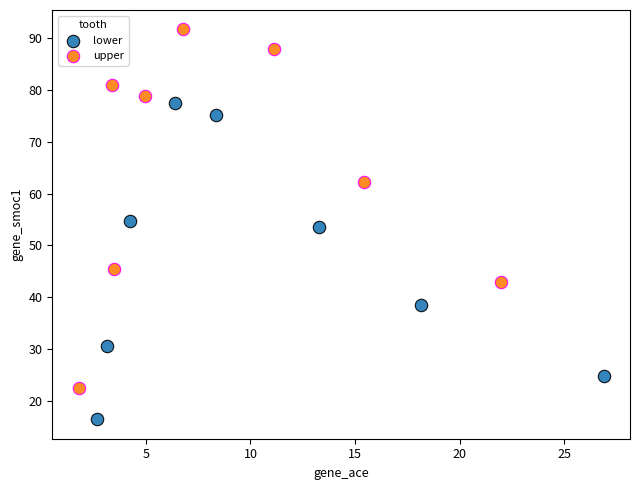

Which series contains the highest Y value?

upper